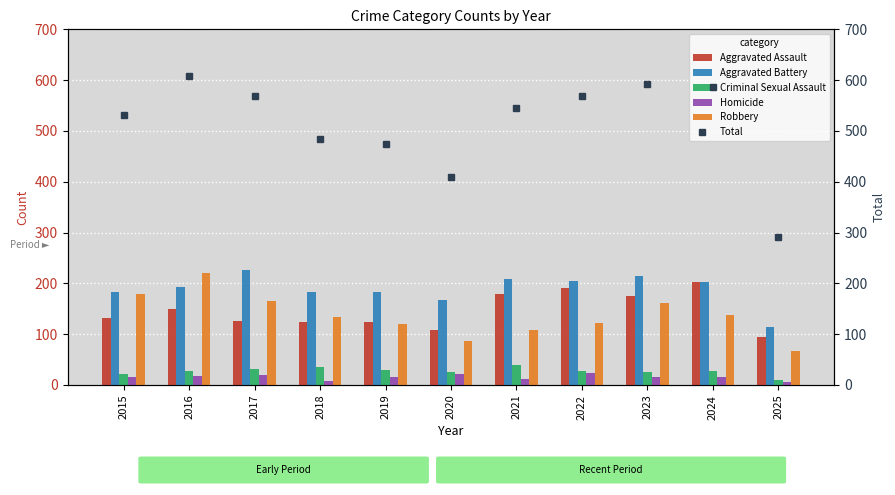

What is the lowest value of the Aggravated Battery series?

114